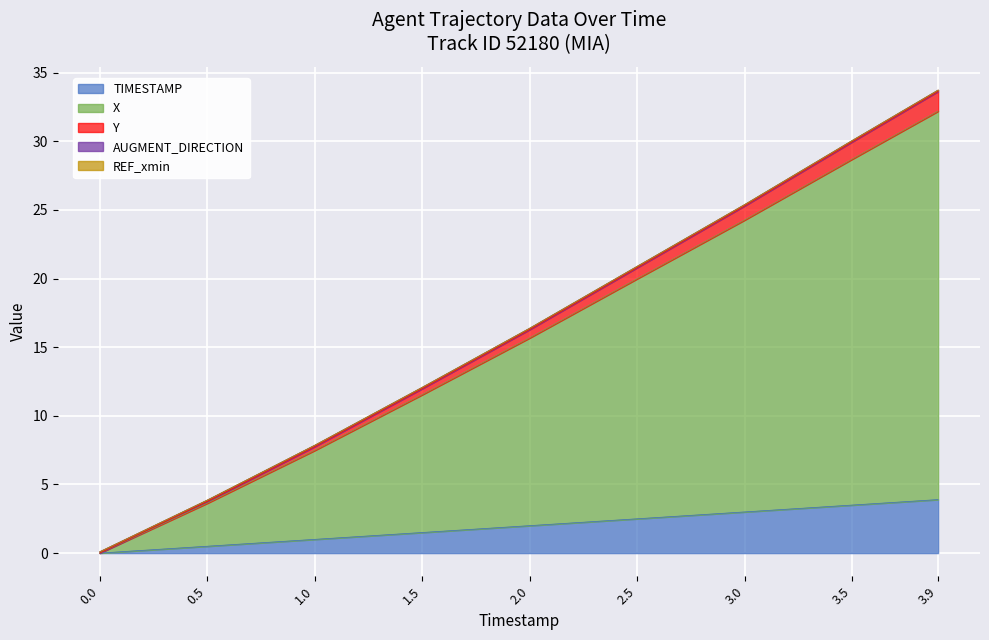

True or false: TIMESTAMP has a value of 1.5 at 1.5.

True